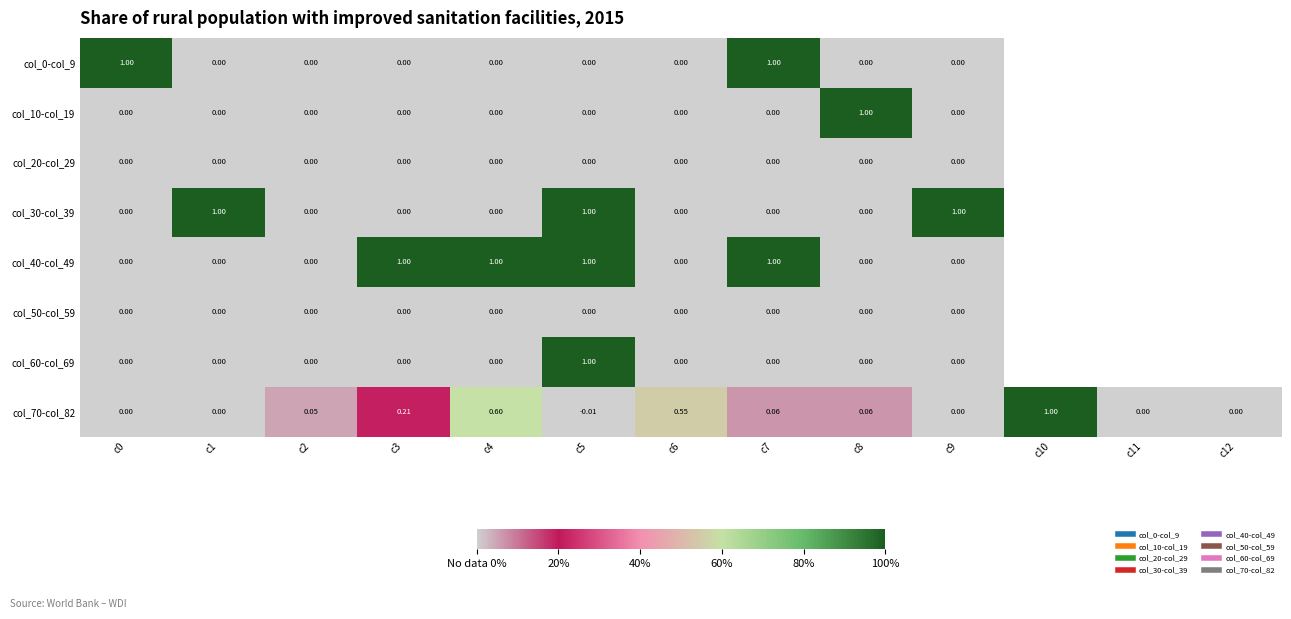

Between c2 and c12, which series saw the biggest shift?

col_70-col_82